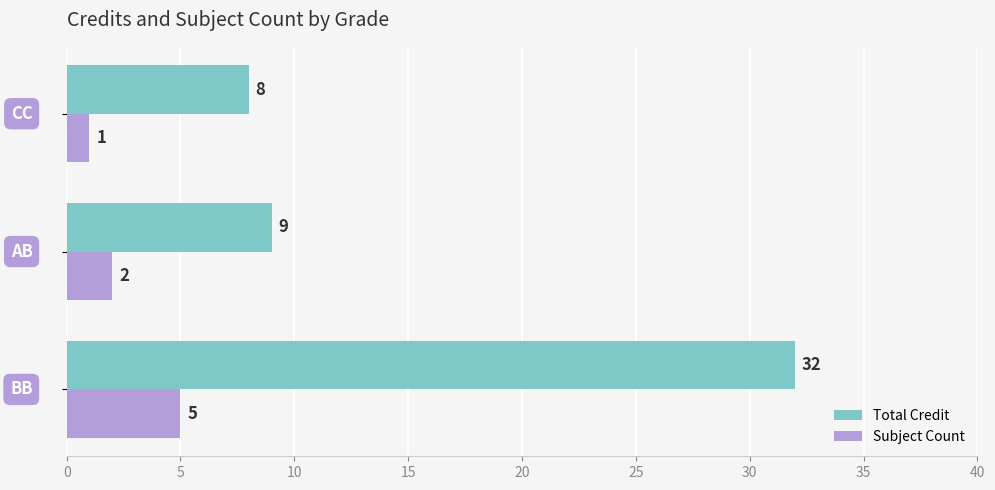

Which series has the largest range (max minus min)?

Total Credit